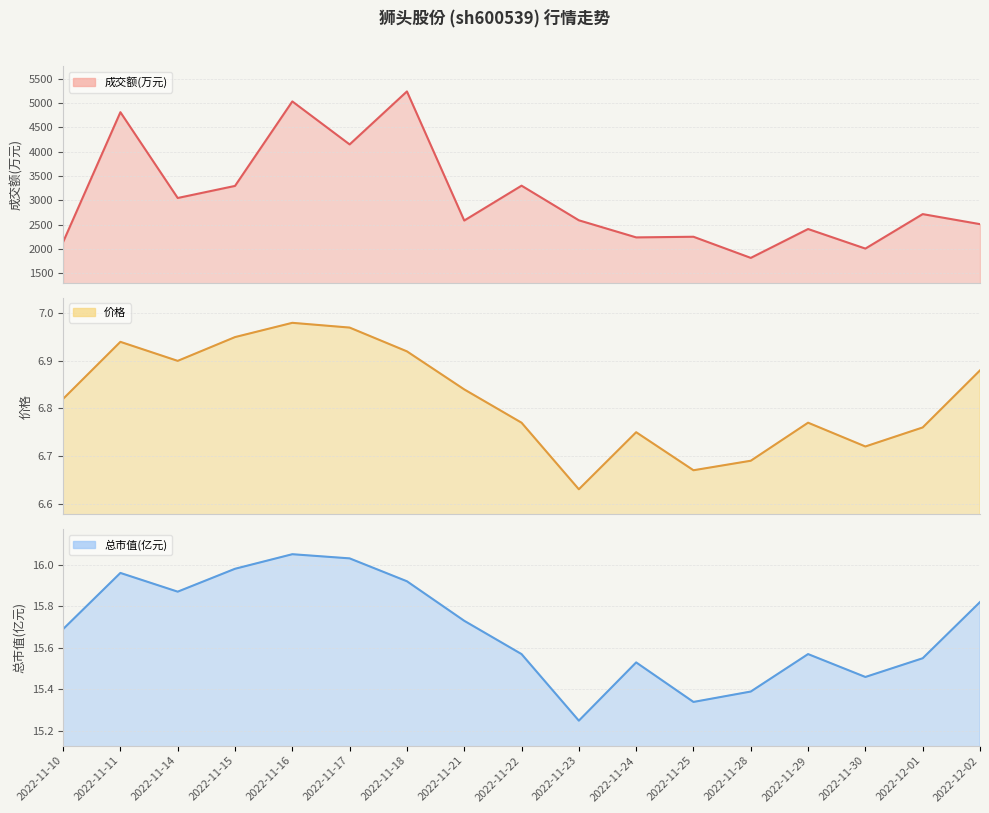

What is the maximum value shown in the chart?

5237.0